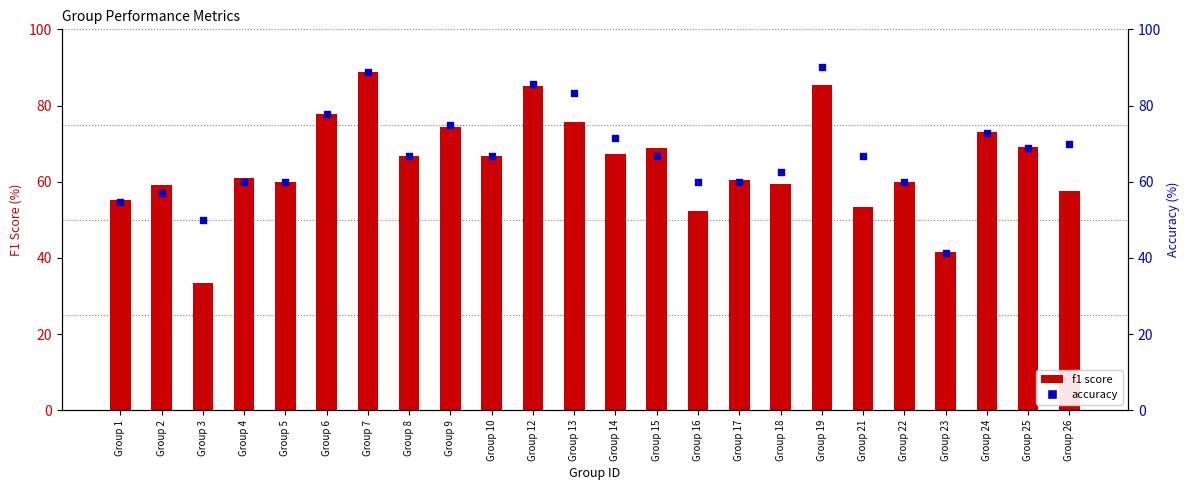

Which series reaches the maximum Y coordinate?

accuracy